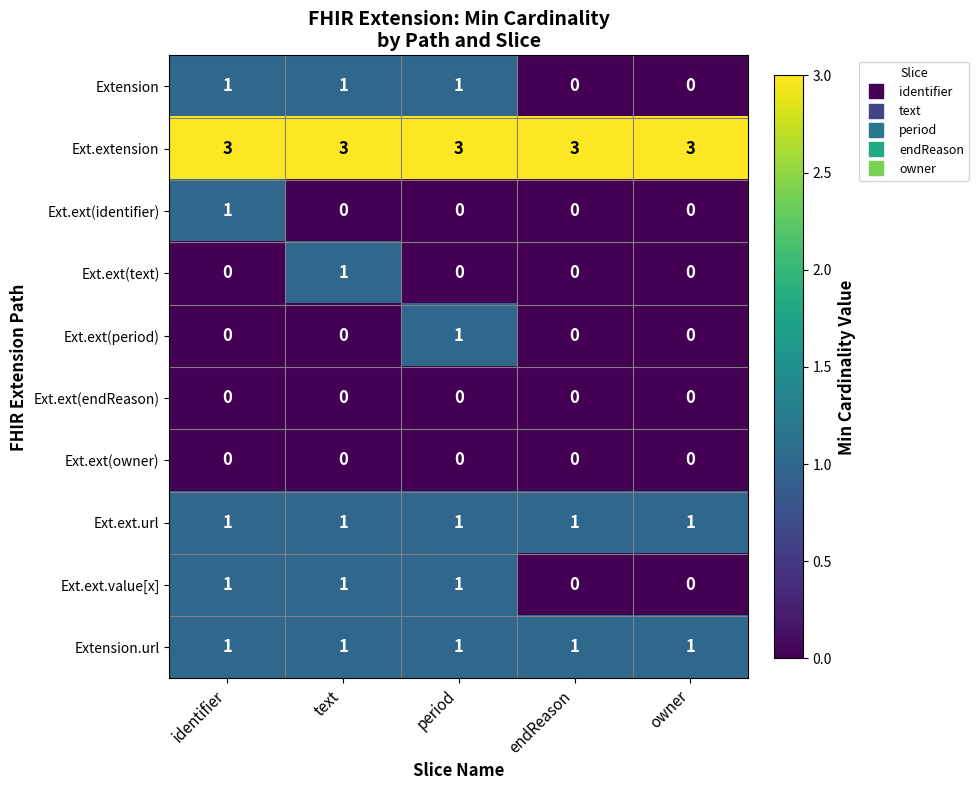

What is the spread (max minus min) of values at text?

3